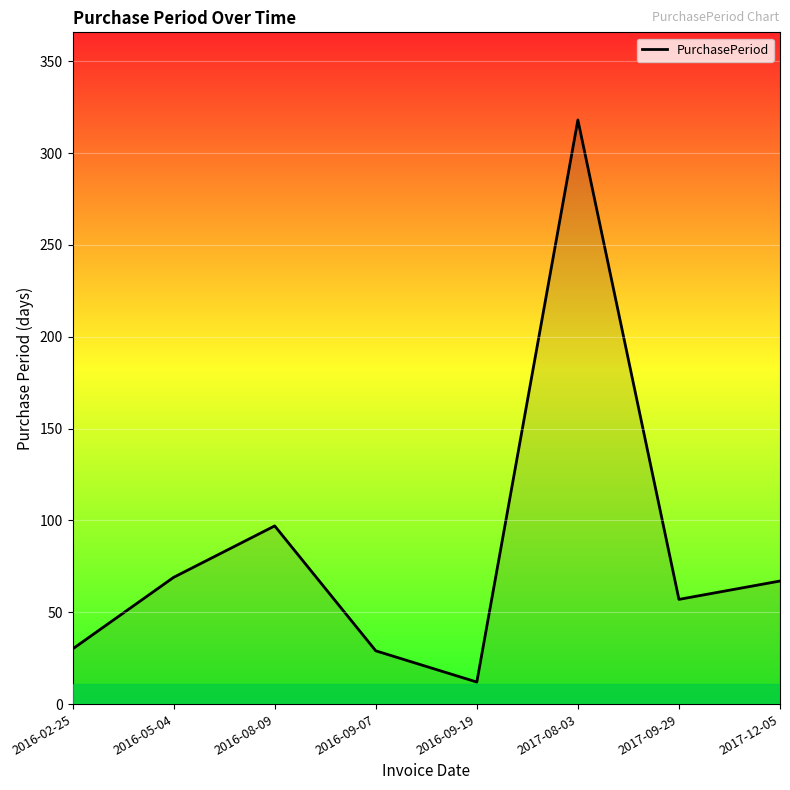

Count the number of categories in the chart.

8